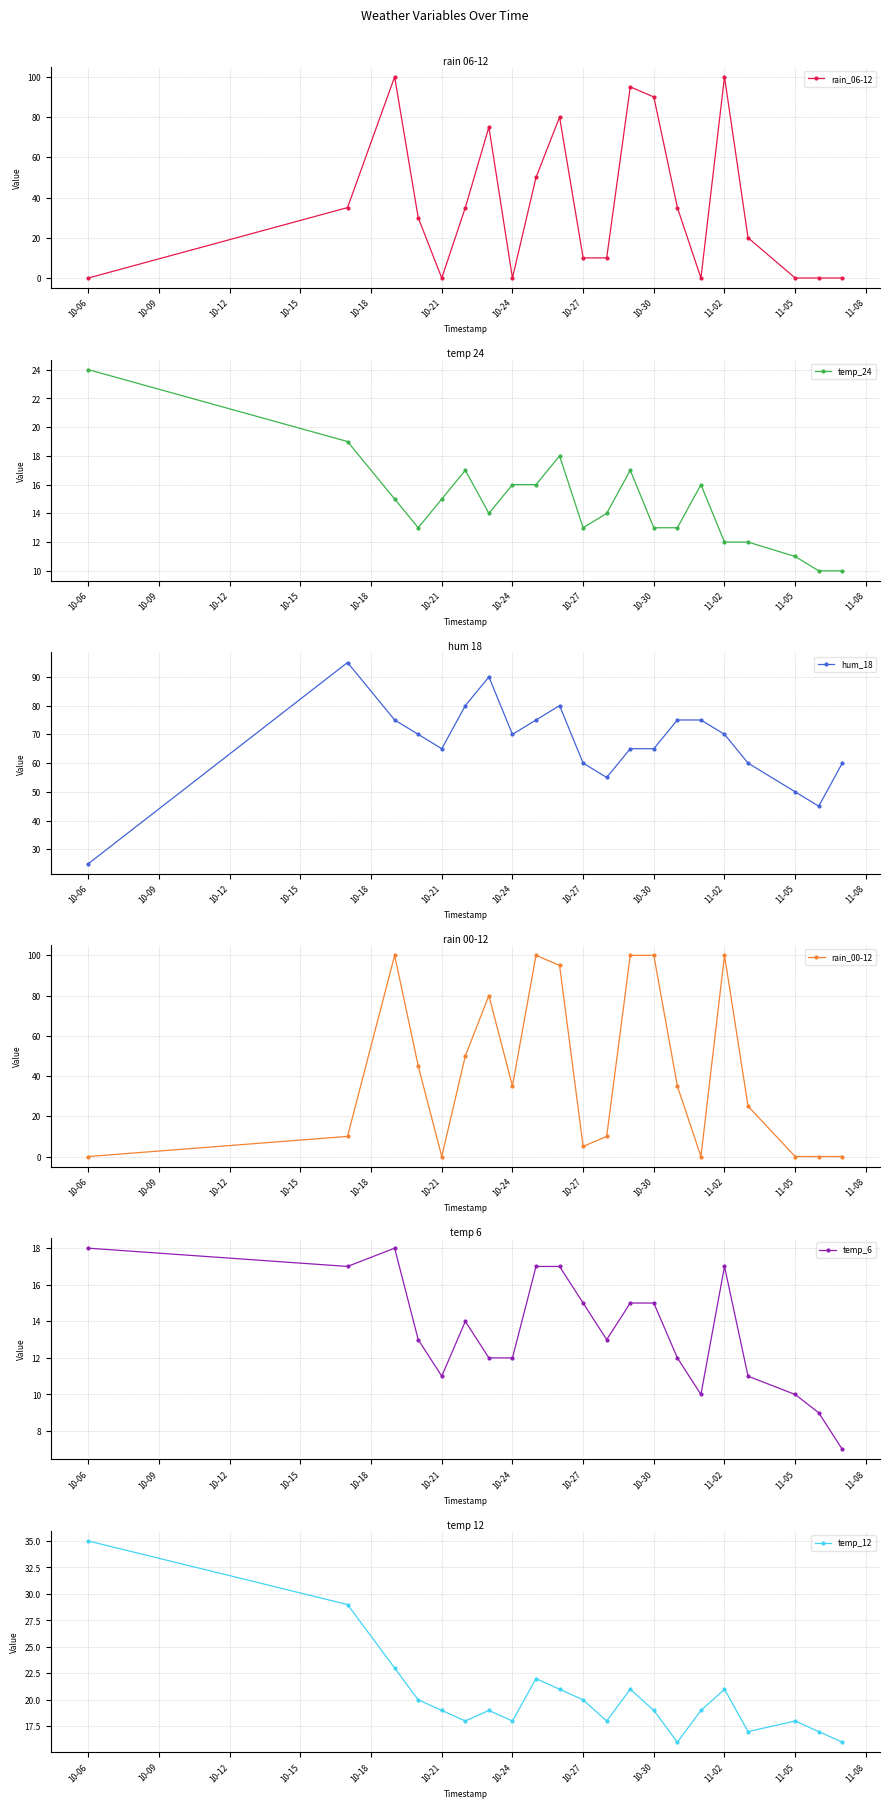

True or false: rain_06-12 has more than 2 points higher than both neighbors.

True